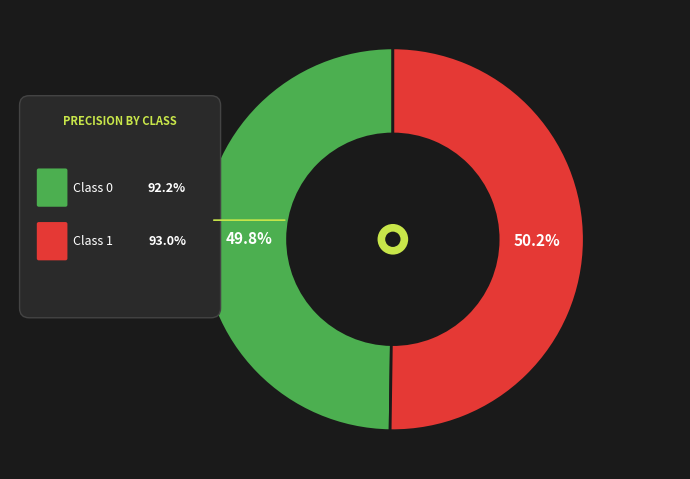

What is the total percentage of 0 and 1?

100.0%